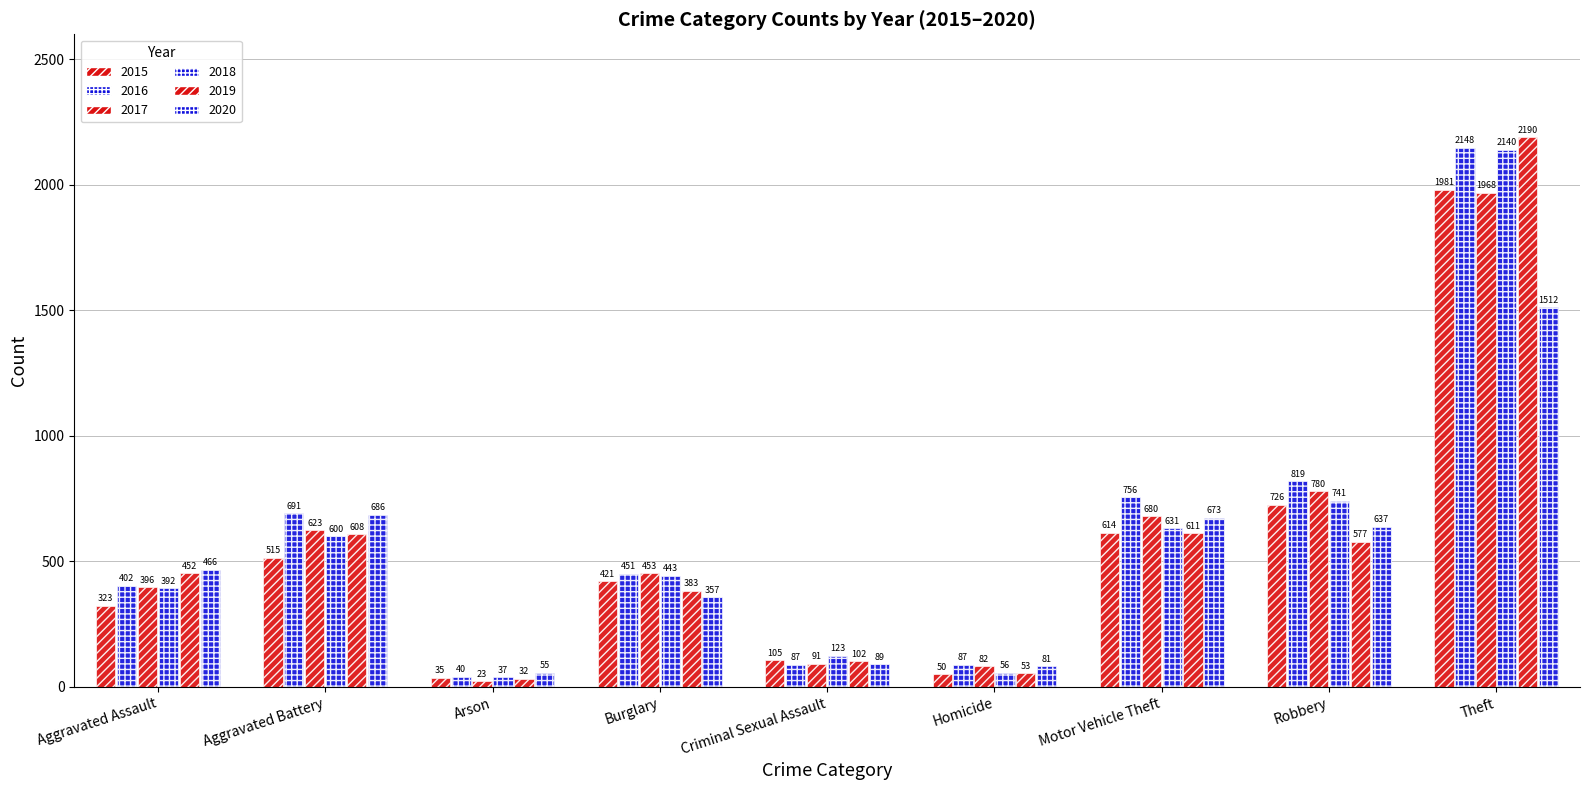

How many groups of bars are there?

9